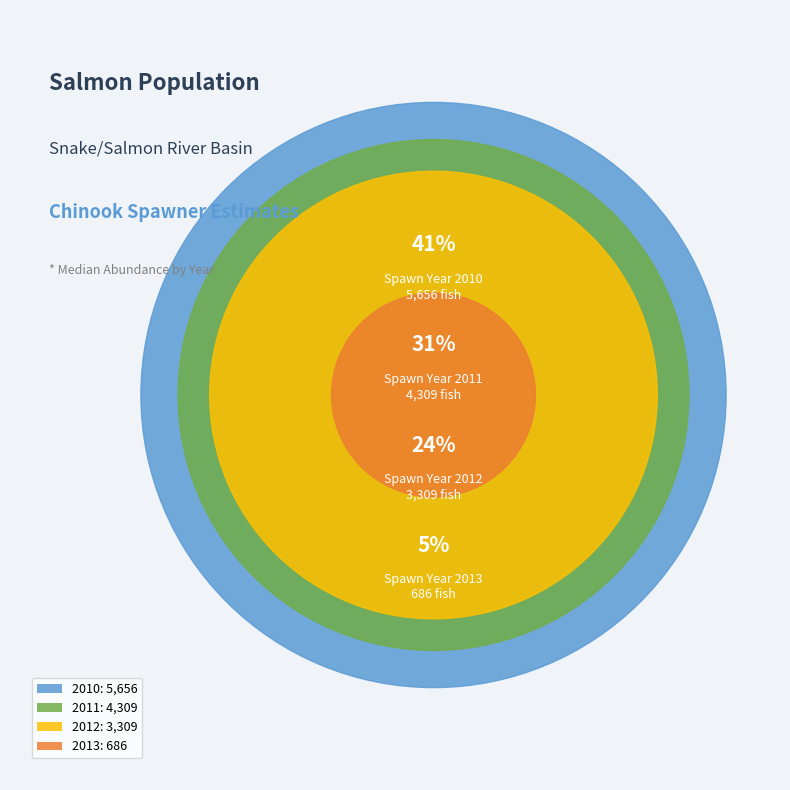

Does 2014 account for over 50% of the chart?

No